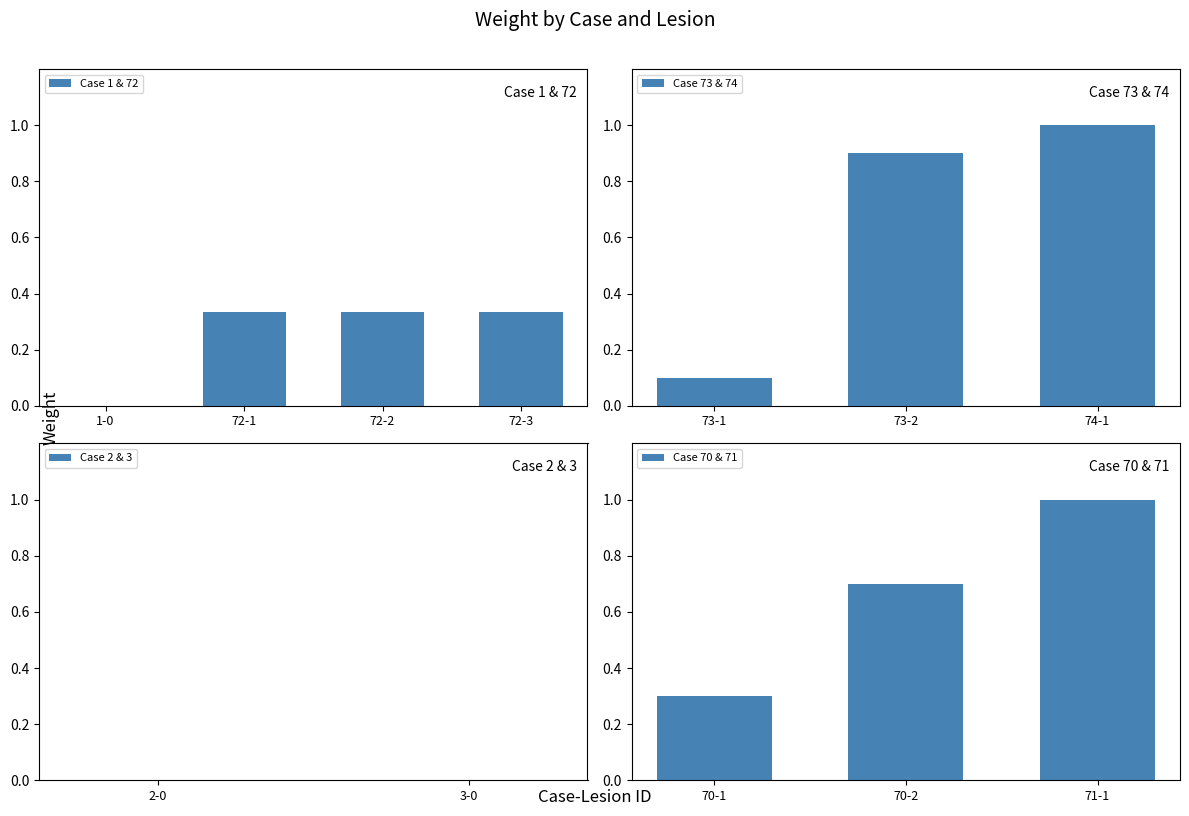

Does the chart contain any negative values?

No